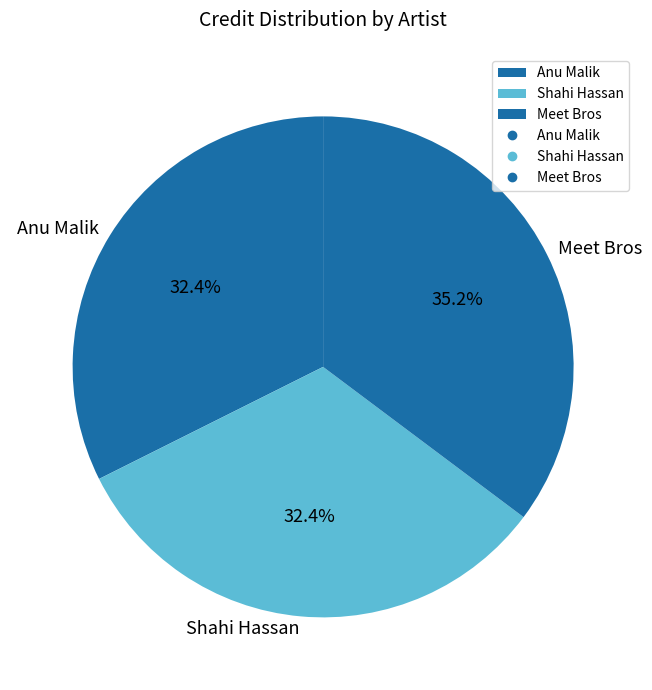

Does Meet Bros account for over 50% of the chart?

No